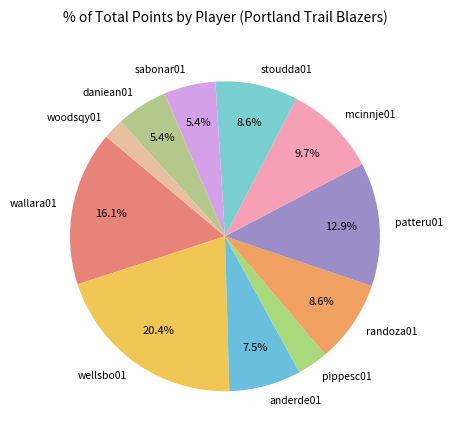

To the nearest percent, what is the difference between the largest and smallest slice percentages?

18%